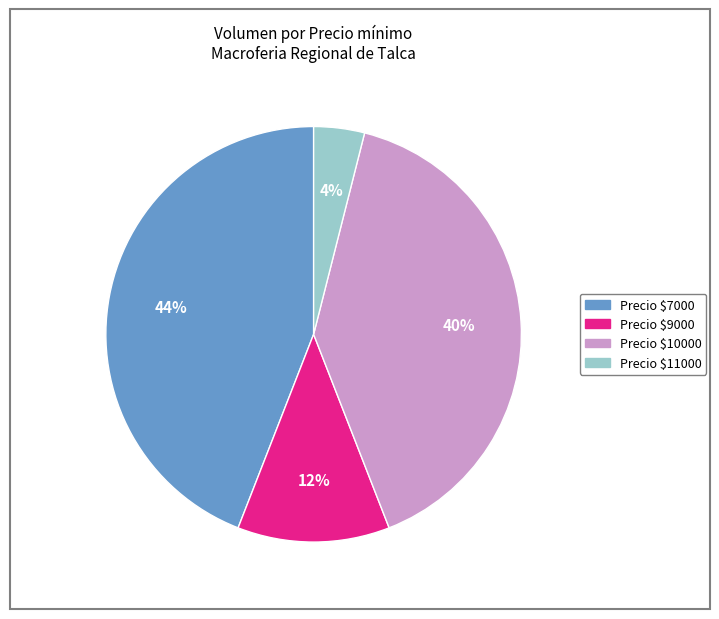

Is there any slice that represents more than half of the pie?

No